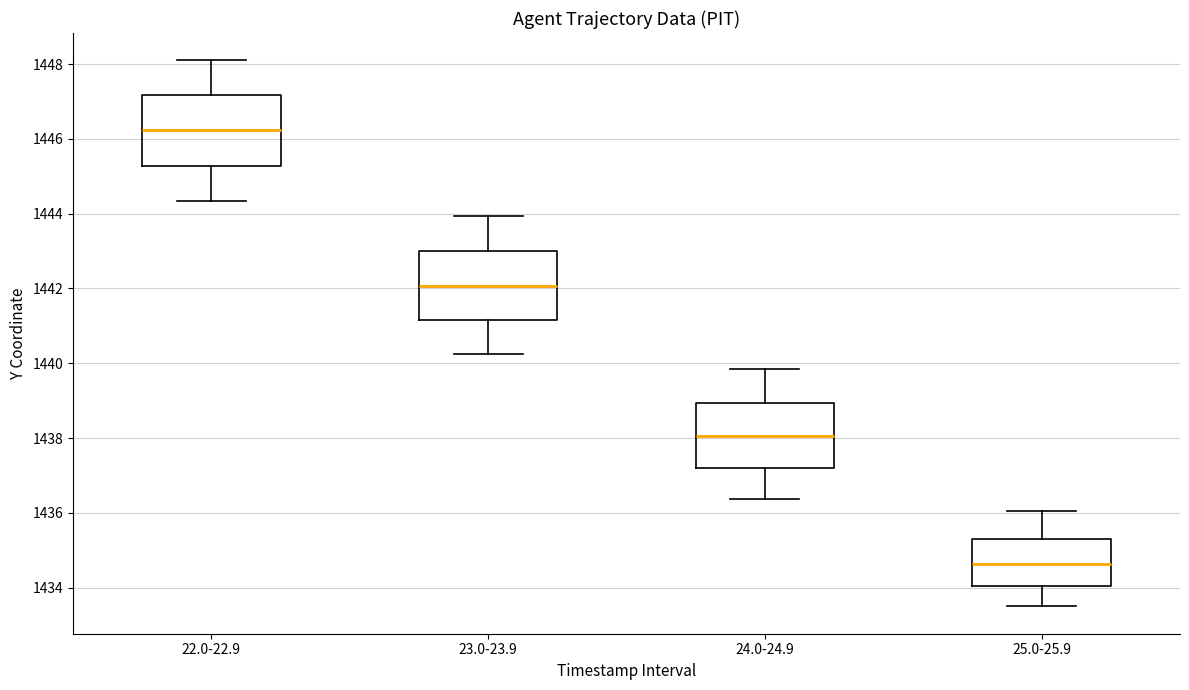

Reading left to right, transcribe this box plot: for each box, give where its median line is, the range the box spans, and where its two whiskers end, as read against the y-axis. The values are not printed on the chart, so give them approximately, as read against the axis.

22.0-22.9: median 1446.2, box 1445.2 to 1447.2, whiskers 1444.4 to 1448.2
23.0-23.9: median 1442.0, box 1441.2 to 1443.0, whiskers 1440.2 to 1444.0
24.0-24.9: median 1438.0, box 1437.2 to 1439.0, whiskers 1436.4 to 1439.8
25.0-25.9: median 1434.6, box 1434.0 to 1435.4, whiskers 1433.6 to 1436.0